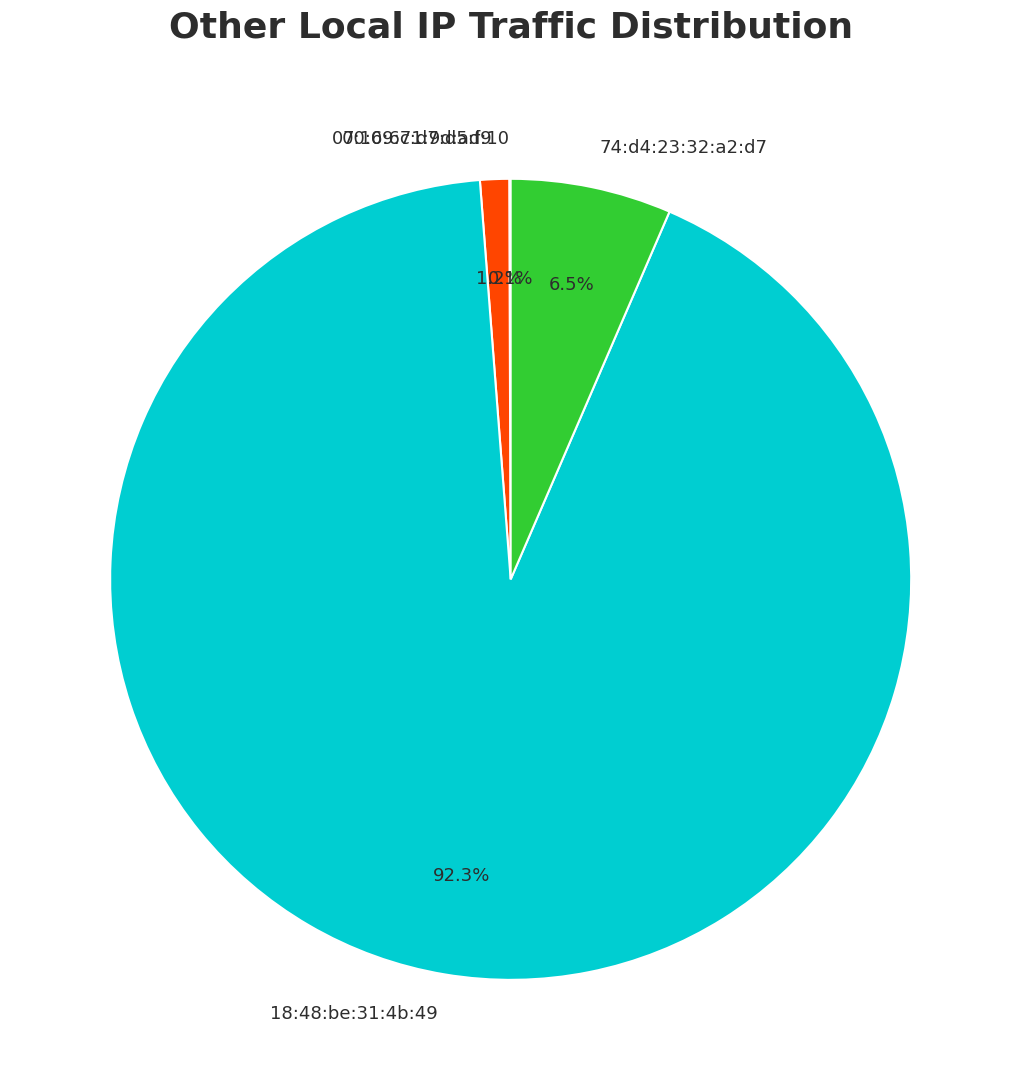

Is there any slice that represents more than half of the pie?

Yes